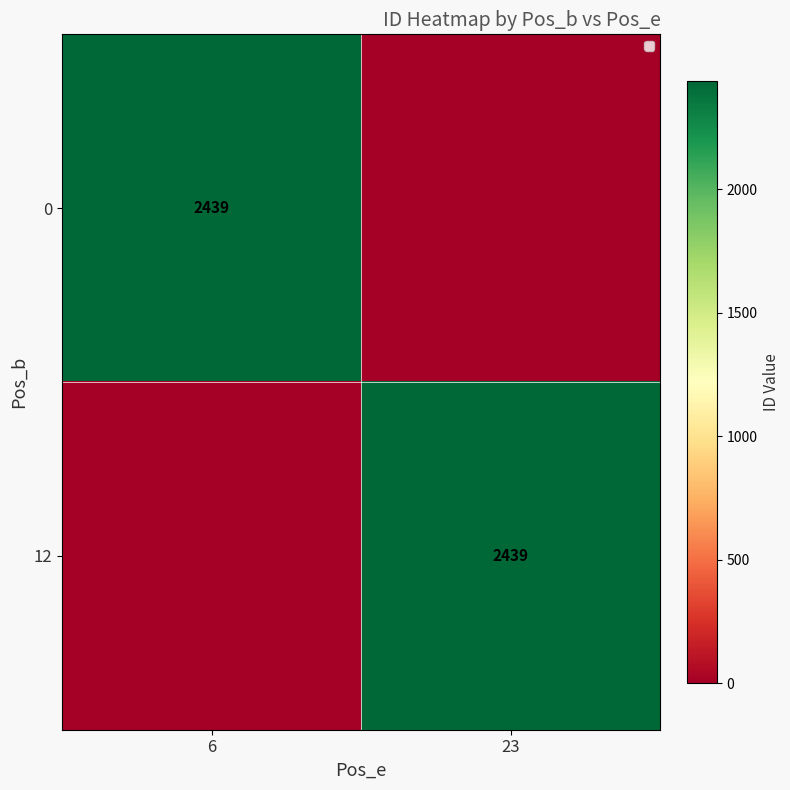

Is it true that 0 equals 2439 at 6?

True